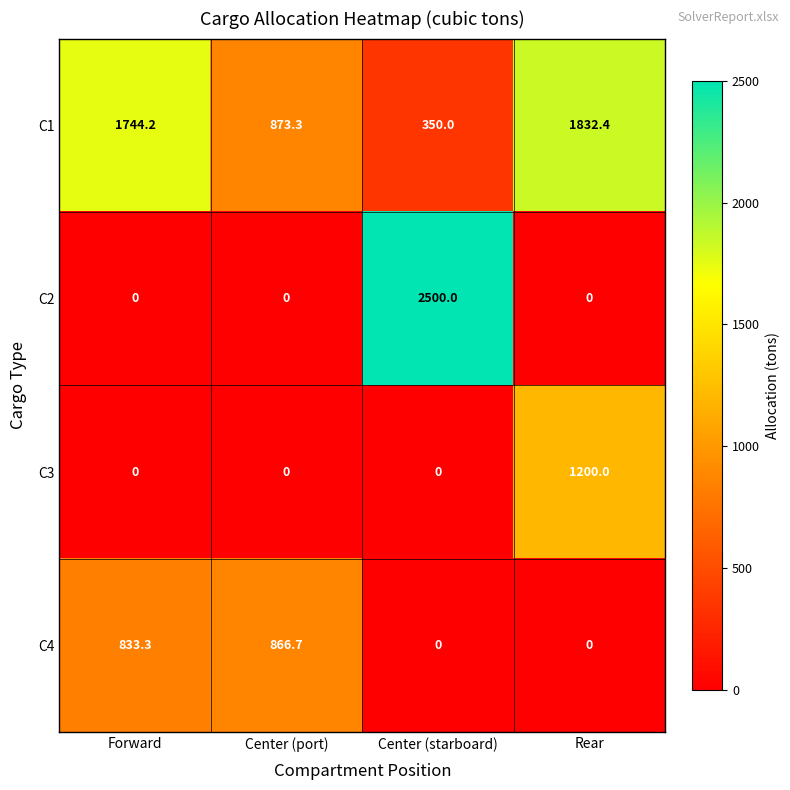

At which category is the sum across all series the highest?

Rear